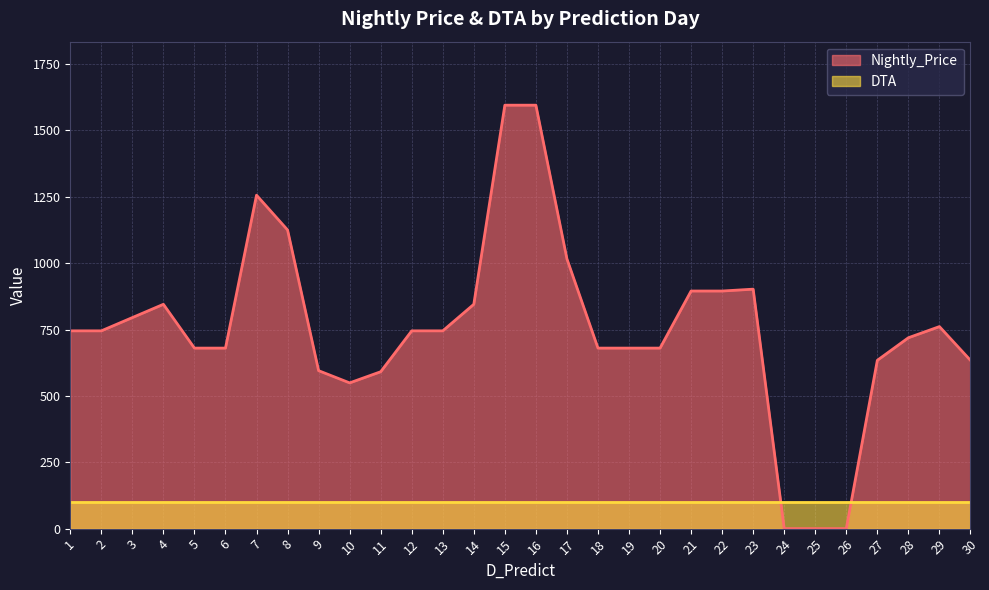

Which label corresponds to the smallest value in the chart?

24